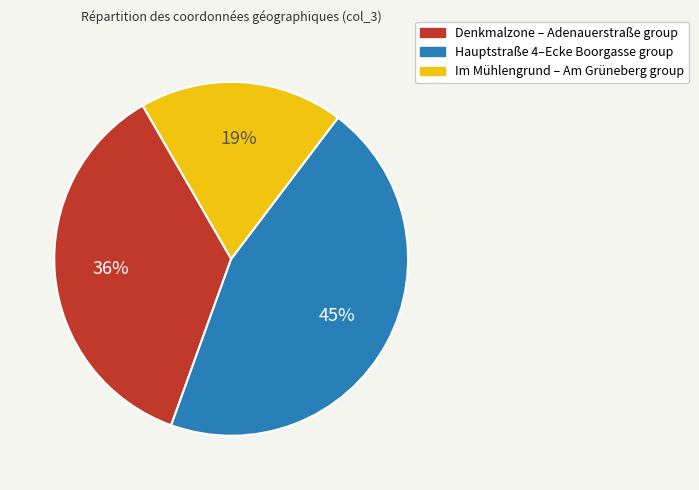

How many slices are in this pie chart?

3